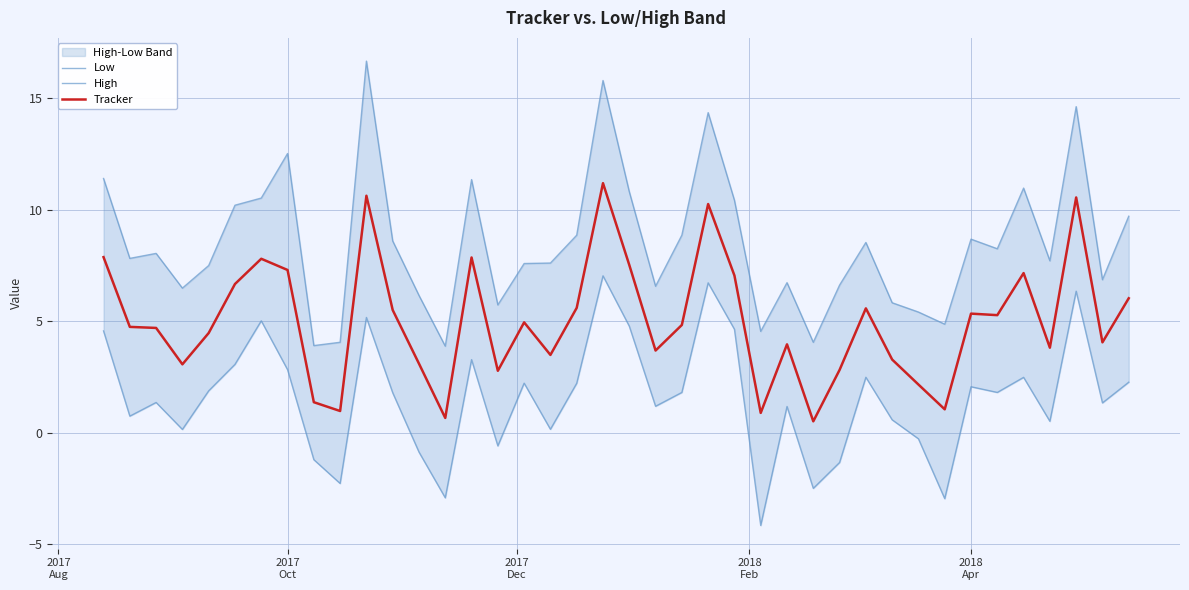

Which series has the widest spread of values?

High